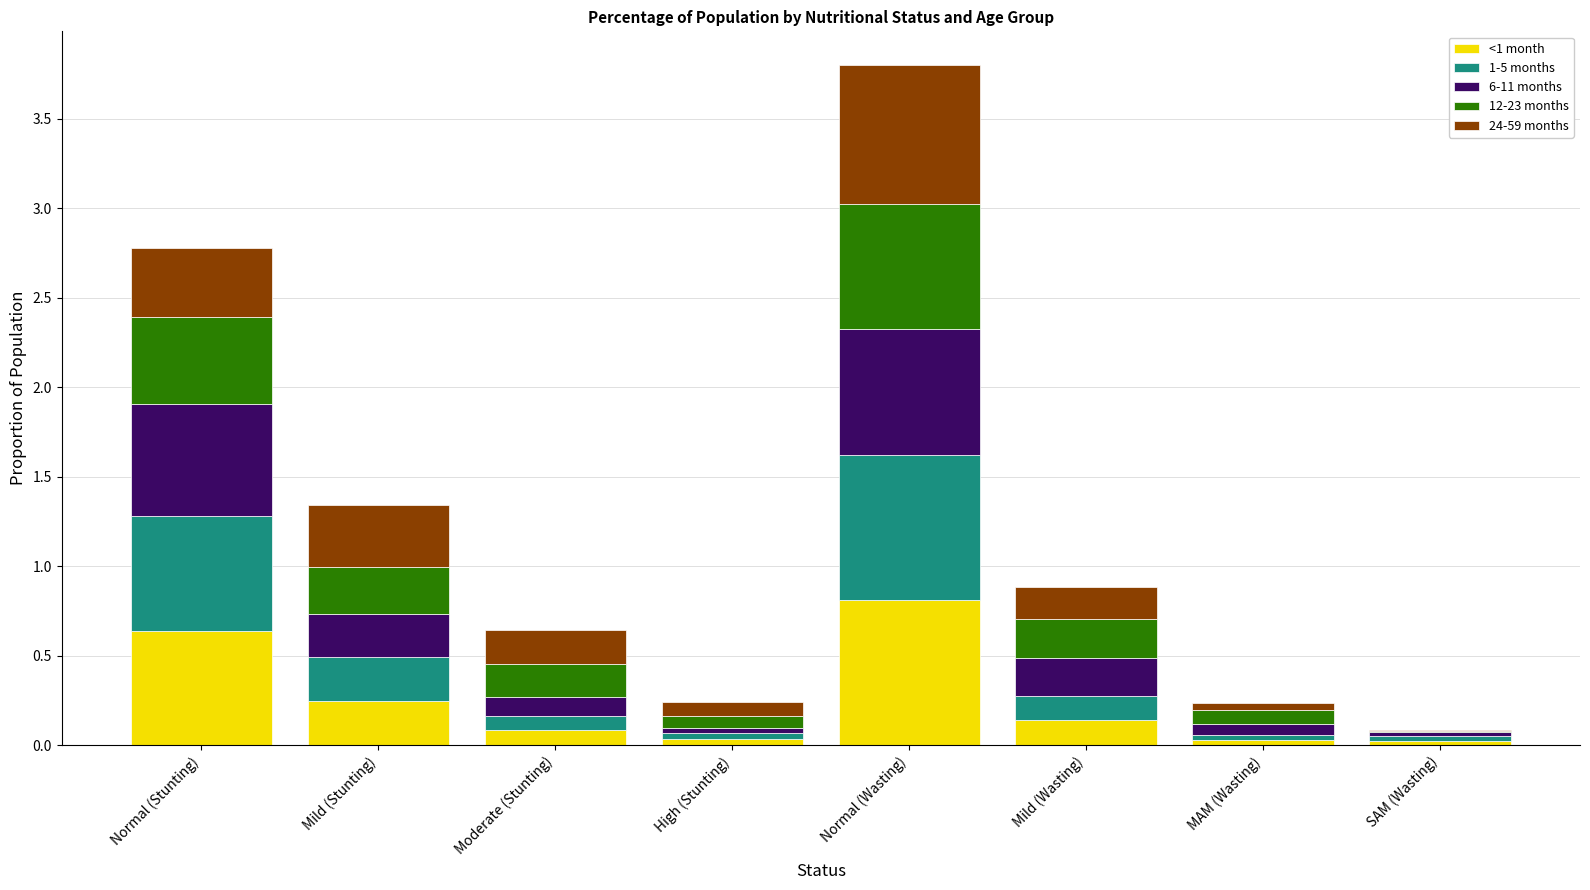

What is the sum of all <1 month values?

2.0